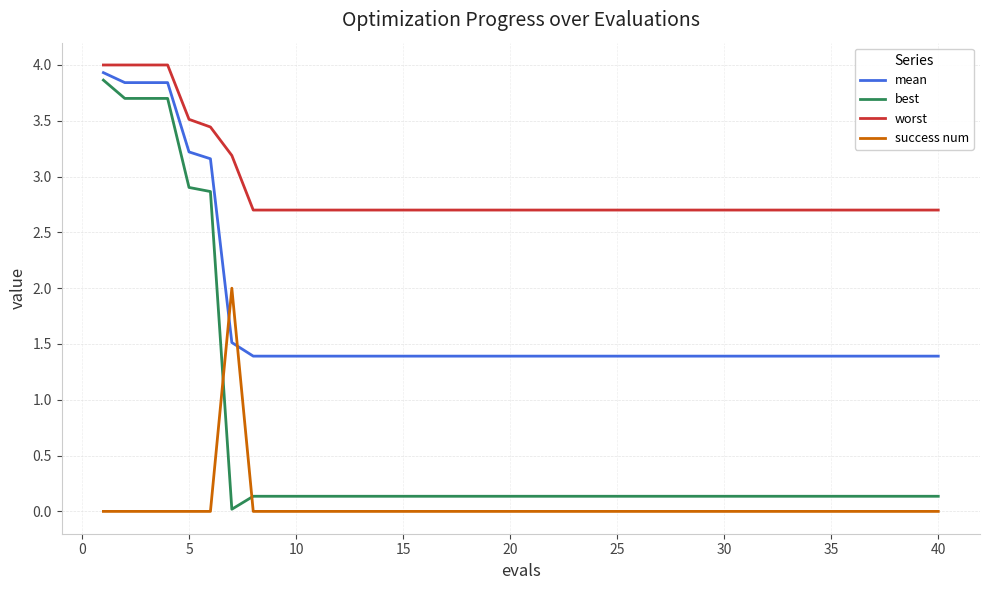

True or false: best and mean intersect in this chart.

False